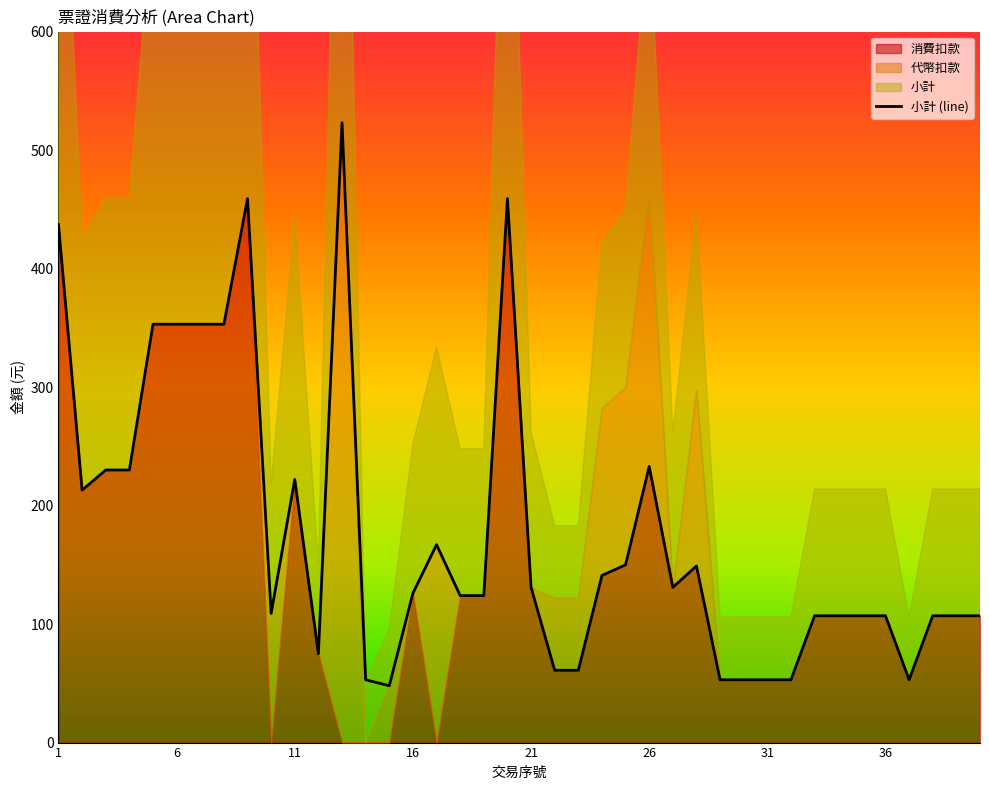

At which category is the sum across all series the highest?

13